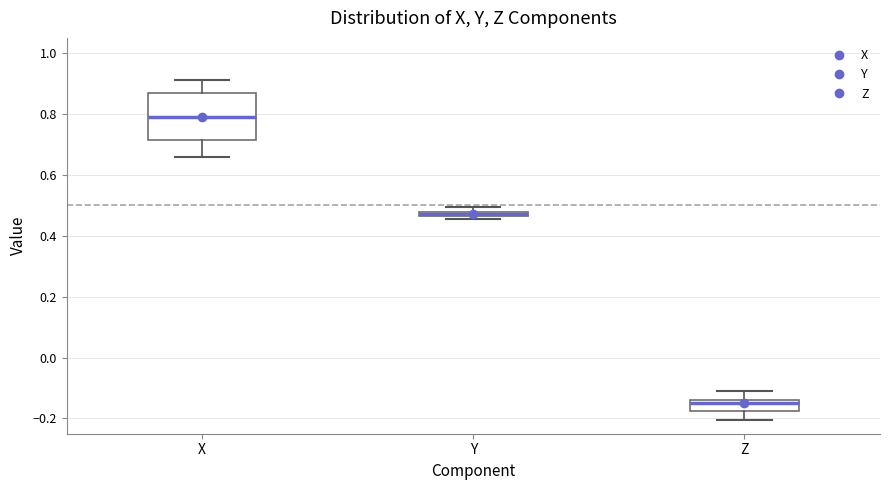

Comparing the boxes themselves (not the whiskers), which one is the tallest?

X